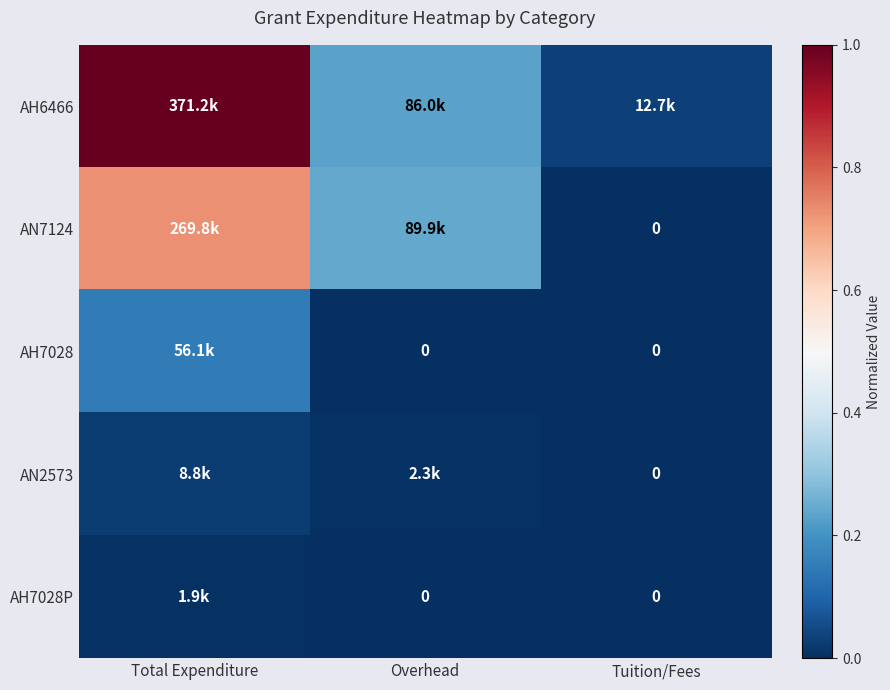

Which series has the widest spread of values?

AH6466